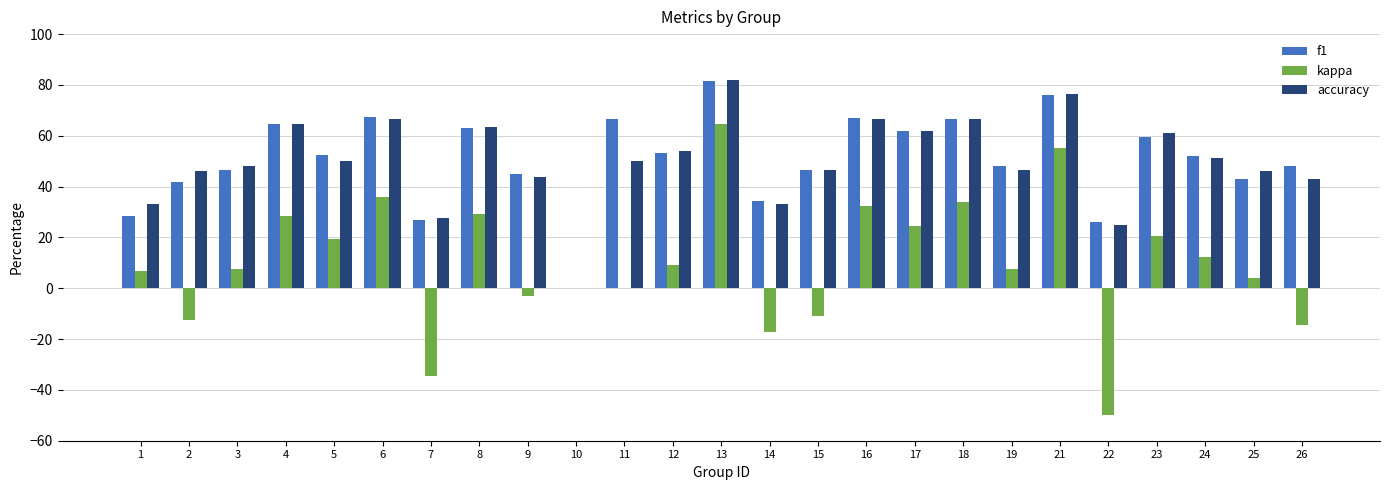

What is the sum of the f1 values at 17 and 25?

104.6